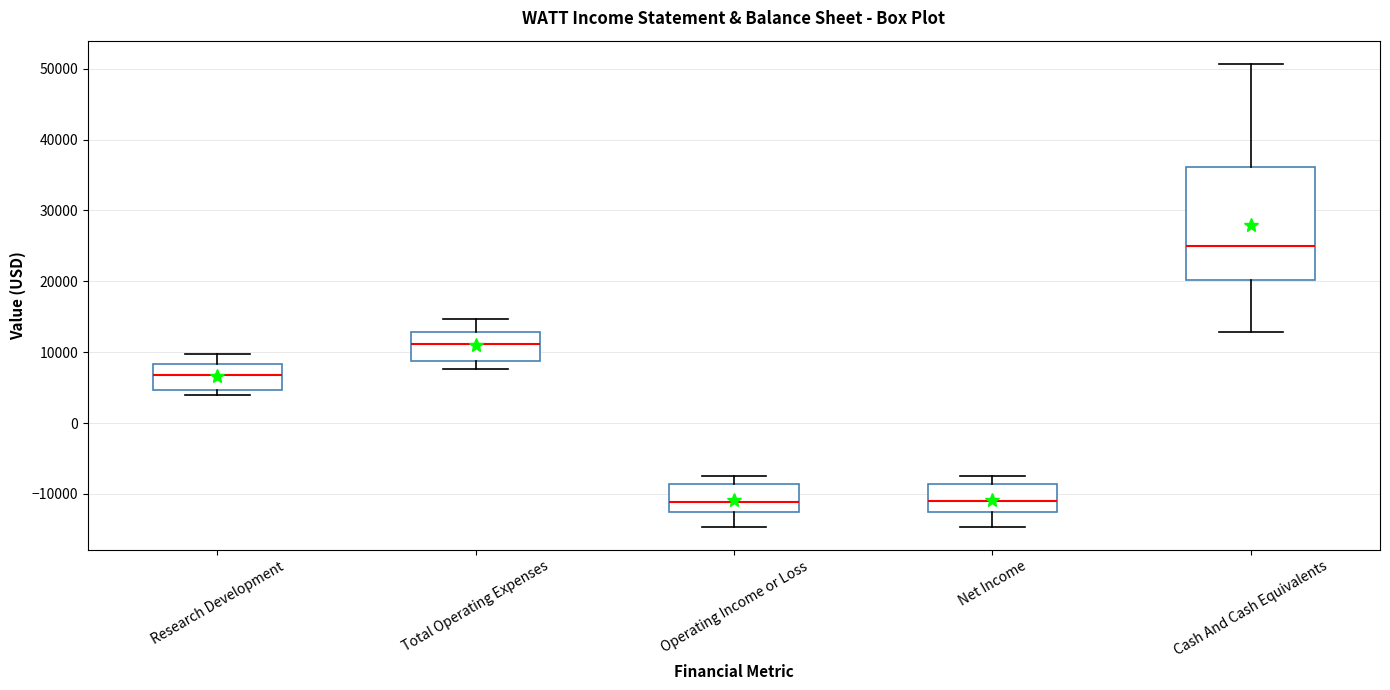

Reading left to right, read every box against the y-axis: the position of its median line, the range the box covers, and the ends of its whiskers. The values are not printed on the chart, so give them approximately, as read against the axis.

Research Development: median 7000, box 5000 to 8000, whiskers 4000 to 10000
Total Operating Expenses: median 11000, box 9000 to 13000, whiskers 8000 to 15000
Operating Income or Loss: median -11000, box -12000 to -9000, whiskers -15000 to -7000
Net Income: median -11000, box -12000 to -9000, whiskers -15000 to -7000
Cash And Cash Equivalents: median 25000, box 20000 to 36000, whiskers 13000 to 51000